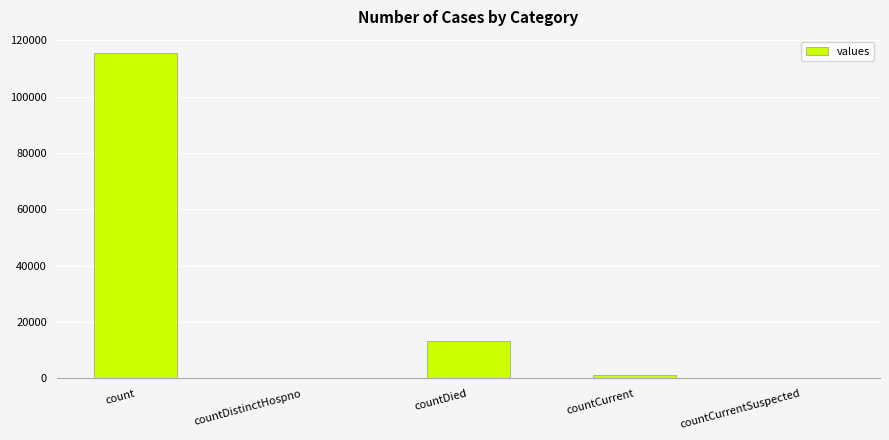

How many categories are shown in the chart?

5